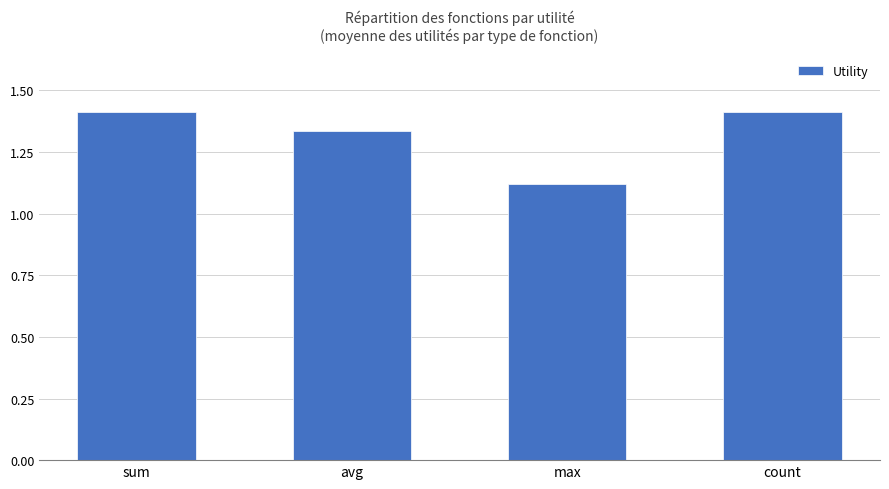

What is the maximum value shown in the chart?

1.4